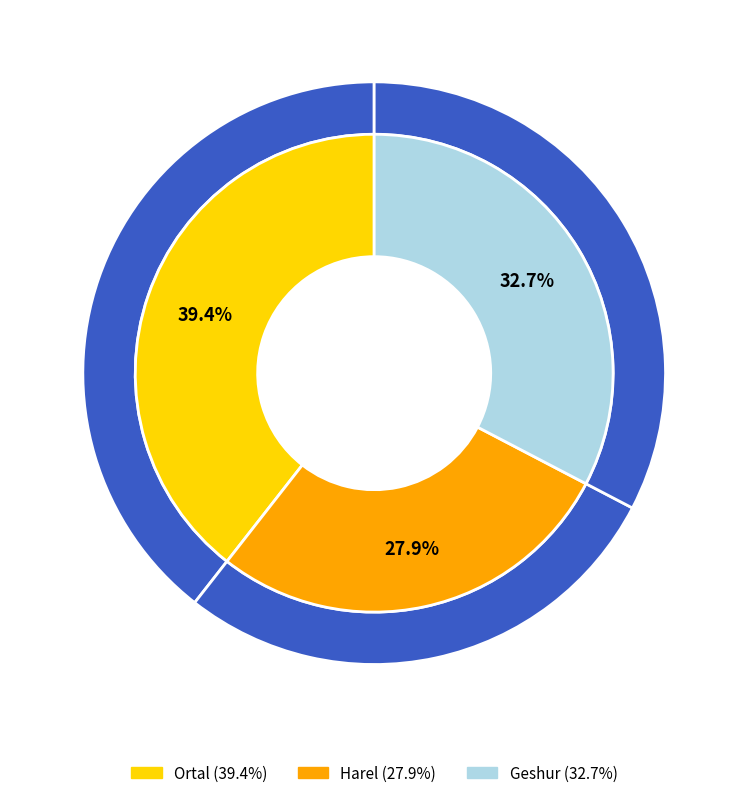

Which category has the smallest portion of the pie?

Harel